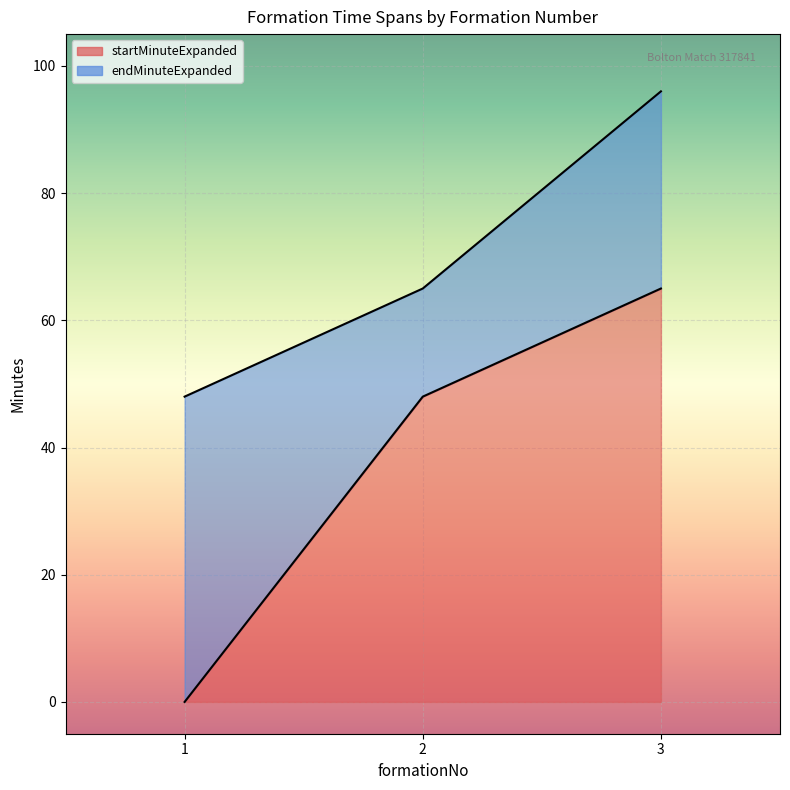

At how many categories does at least one series exceed 10?

3